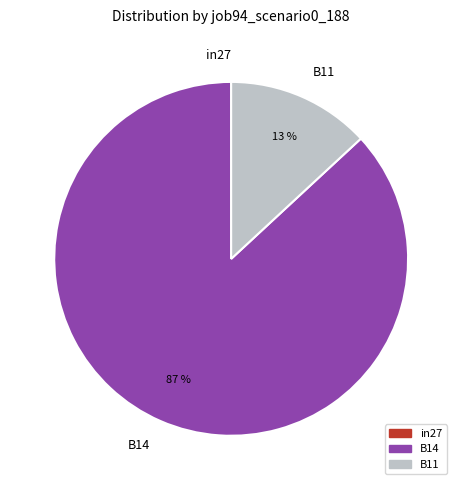

Which slice represents more than half of the pie?

B14